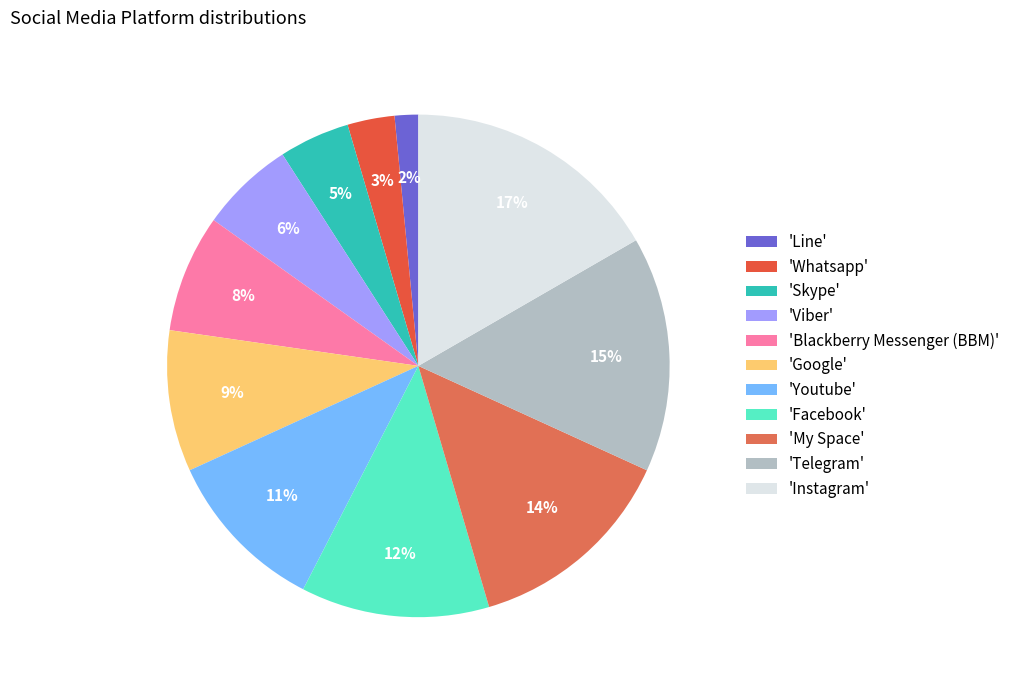

How many segments does this pie chart have?

11